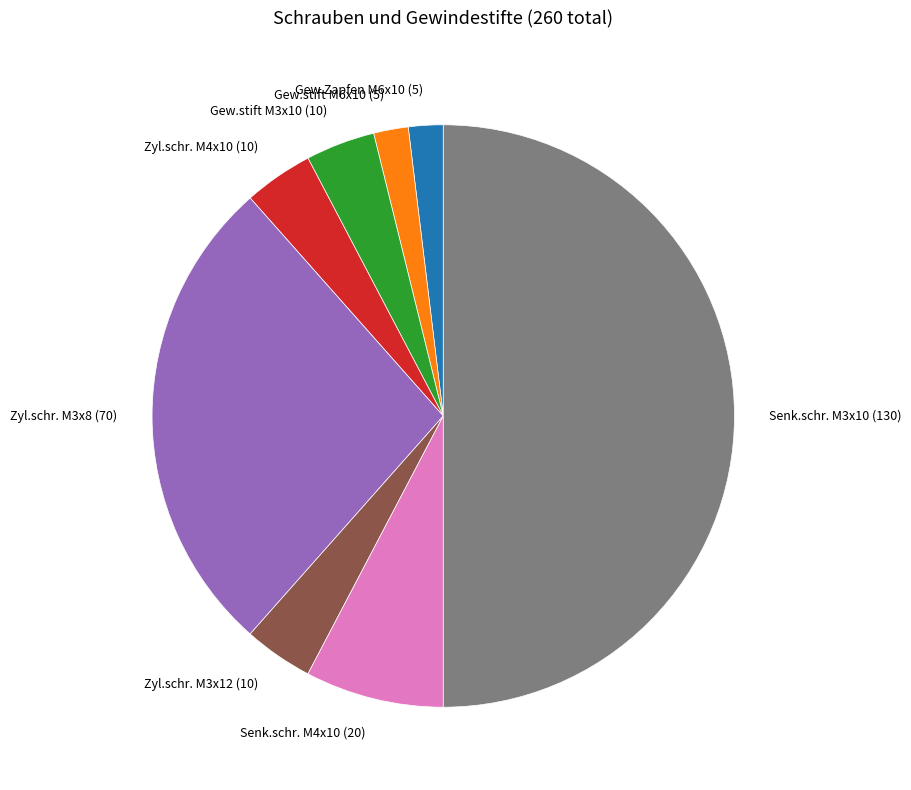

What is the ratio of the value at Zyl.schr. M3x8 (70) to the value at Zyl.schr. M3x12 (10)?

7.0